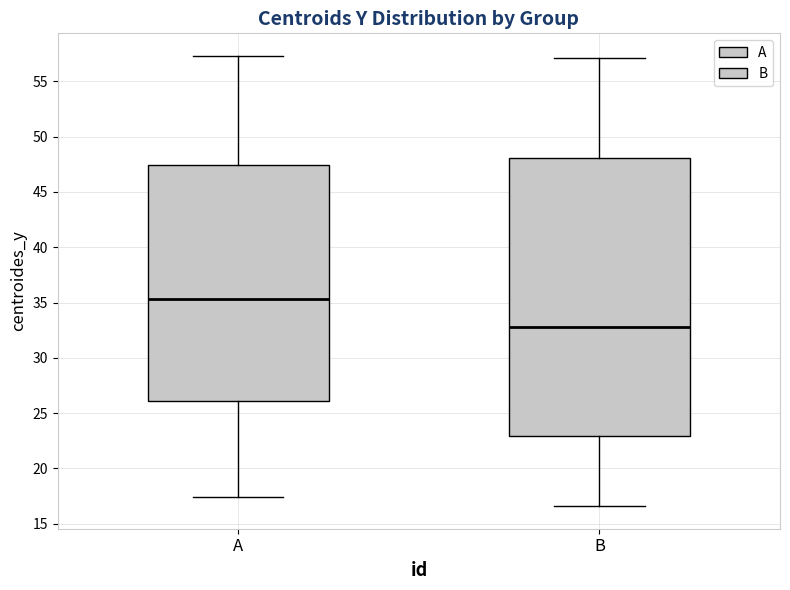

Which box has the lowest median line?

B